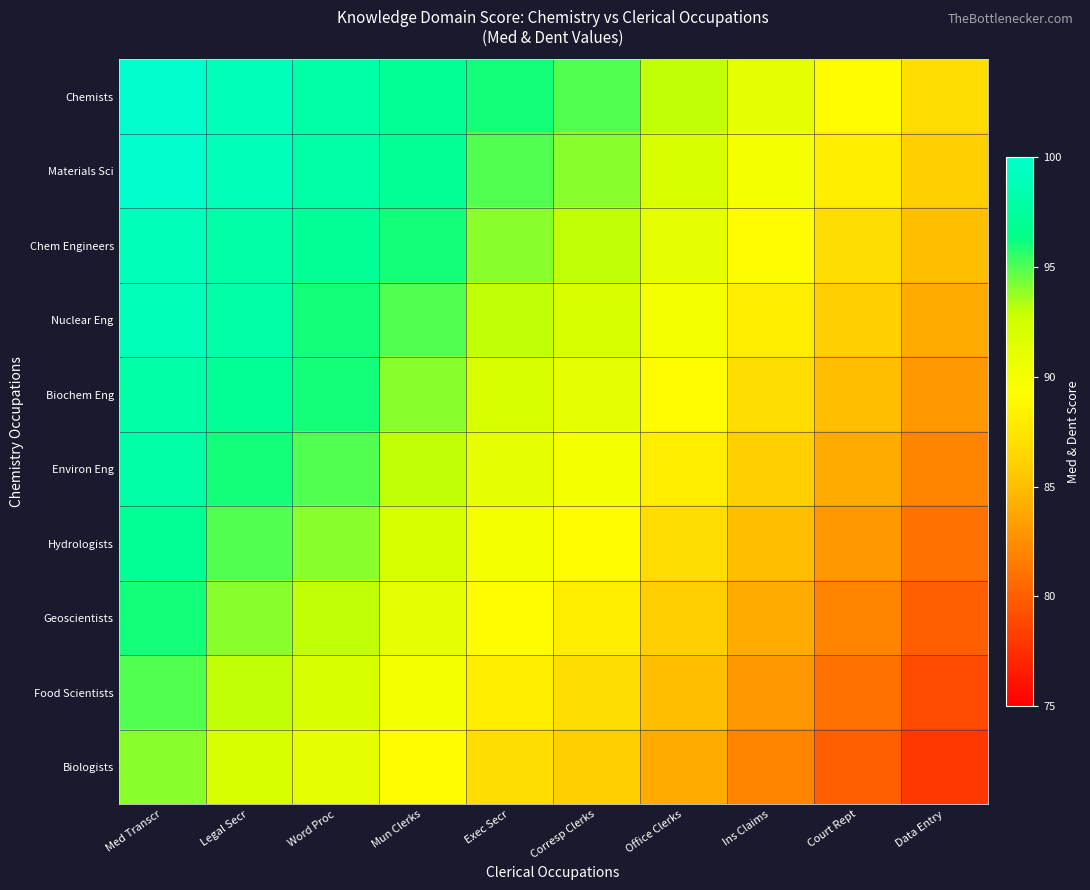

Reading right to left, transcribe all the data shown in this chart.

Chemists: Data Entry=87	Court Rept=89	Ins Claims=91	Office Clerks=93	Corresp Clerks=95	Exec Secr=96	Mun Clerks=97	Word Proc=98	Legal Secr=99	Med Transcr=100
Materials Sci: Data Entry=86	Court Rept=88	Ins Claims=90	Office Clerks=92	Corresp Clerks=94	Exec Secr=95	Mun Clerks=97	Word Proc=98	Legal Secr=99	Med Transcr=100
Chem Engineers: Data Entry=85	Court Rept=87	Ins Claims=89	Office Clerks=91	Corresp Clerks=93	Exec Secr=94	Mun Clerks=96	Word Proc=97	Legal Secr=98	Med Transcr=99
Nuclear Eng: Data Entry=84	Court Rept=86	Ins Claims=88	Office Clerks=90	Corresp Clerks=92	Exec Secr=93	Mun Clerks=95	Word Proc=96	Legal Secr=98	Med Transcr=99
Biochem Eng: Data Entry=83	Court Rept=85	Ins Claims=87	Office Clerks=89	Corresp Clerks=91	Exec Secr=92	Mun Clerks=94	Word Proc=96	Legal Secr=97	Med Transcr=98
Environ Eng: Data Entry=82	Court Rept=84	Ins Claims=86	Office Clerks=88	Corresp Clerks=90	Exec Secr=91	Mun Clerks=93	Word Proc=95	Legal Secr=96	Med Transcr=98
Hydrologists: Data Entry=81	Court Rept=83	Ins Claims=85	Office Clerks=87	Corresp Clerks=89	Exec Secr=90	Mun Clerks=92	Word Proc=94	Legal Secr=95	Med Transcr=97
Geoscientists: Data Entry=80	Court Rept=82	Ins Claims=84	Office Clerks=86	Corresp Clerks=88	Exec Secr=89	Mun Clerks=91	Word Proc=93	Legal Secr=94	Med Transcr=96
Food Scientists: Data Entry=79	Court Rept=81	Ins Claims=83	Office Clerks=85	Corresp Clerks=87	Exec Secr=88	Mun Clerks=90	Word Proc=92	Legal Secr=93	Med Transcr=95
Biologists: Data Entry=78	Court Rept=80	Ins Claims=82	Office Clerks=84	Corresp Clerks=86	Exec Secr=87	Mun Clerks=89	Word Proc=91	Legal Secr=92	Med Transcr=94